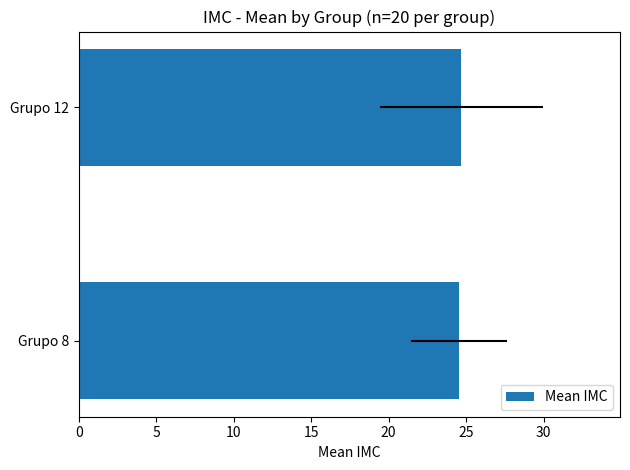

The chart shows a value of 39.2 at Grupo 12. True or false?

False